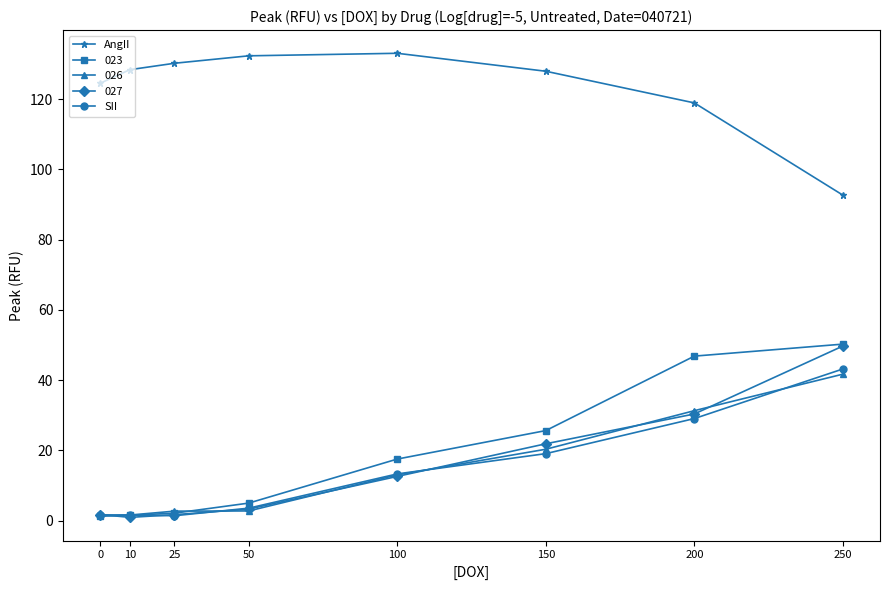

What is the difference between the highest and lowest values at 50?

129.6